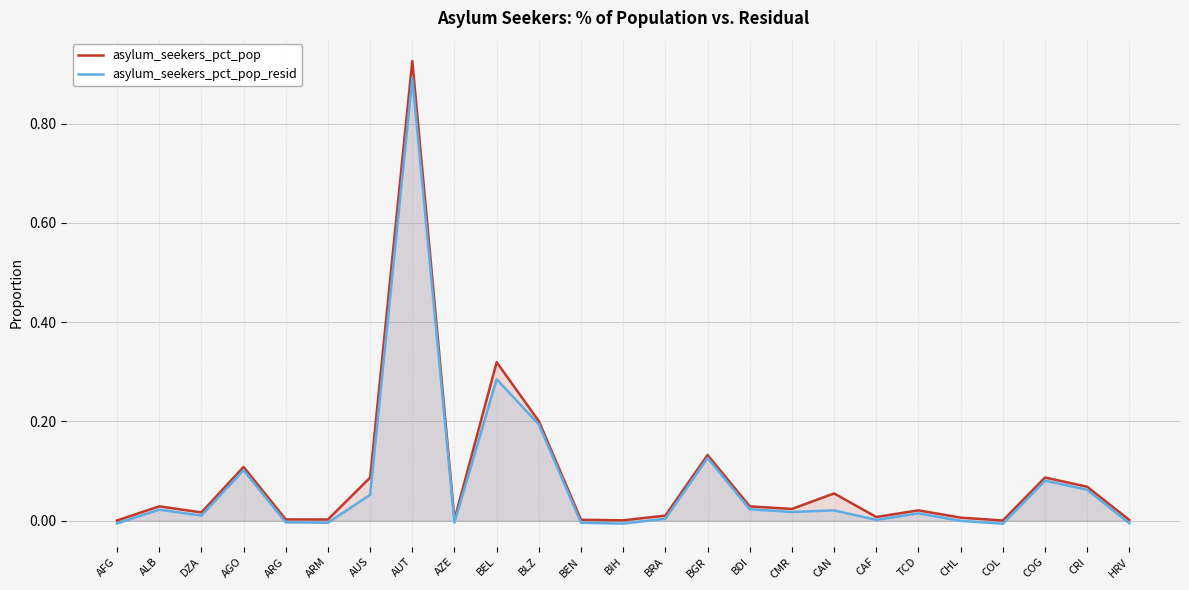

What is the label of the 18th point from the right?

AUT